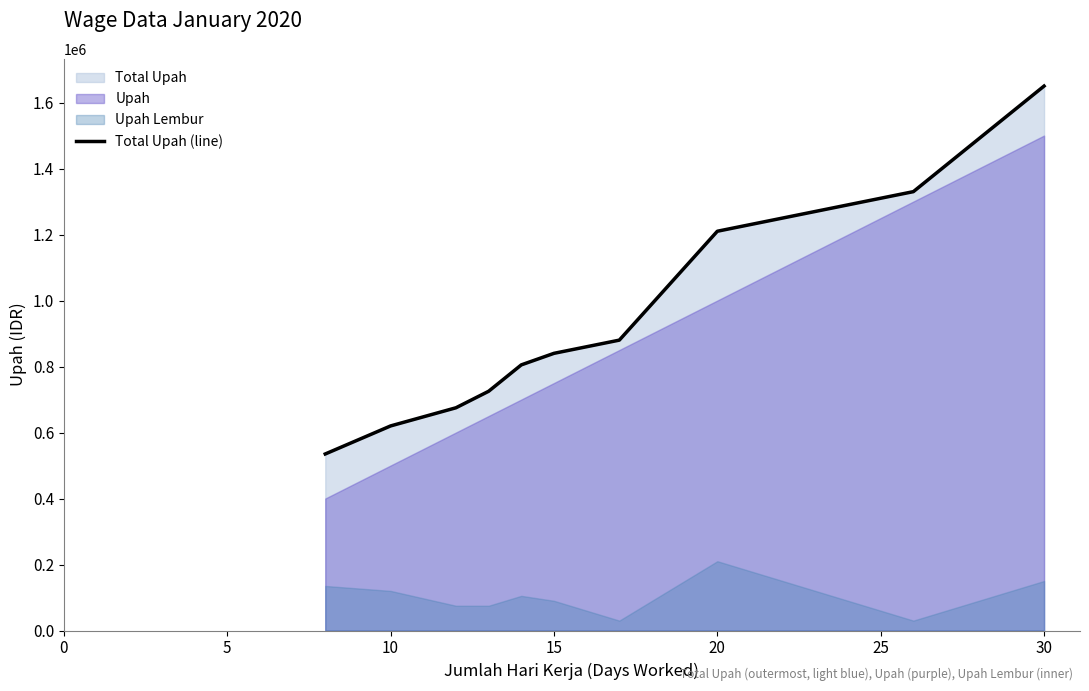

The value of Total Upah (line) at 20 is 1815534. True or false?

False